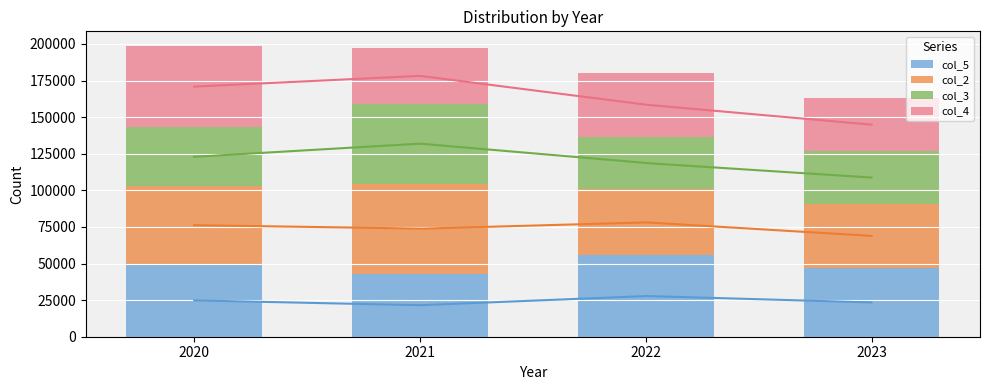

Rank the series by their average value, from highest to lowest.

col_2, col_5, col_4, col_3